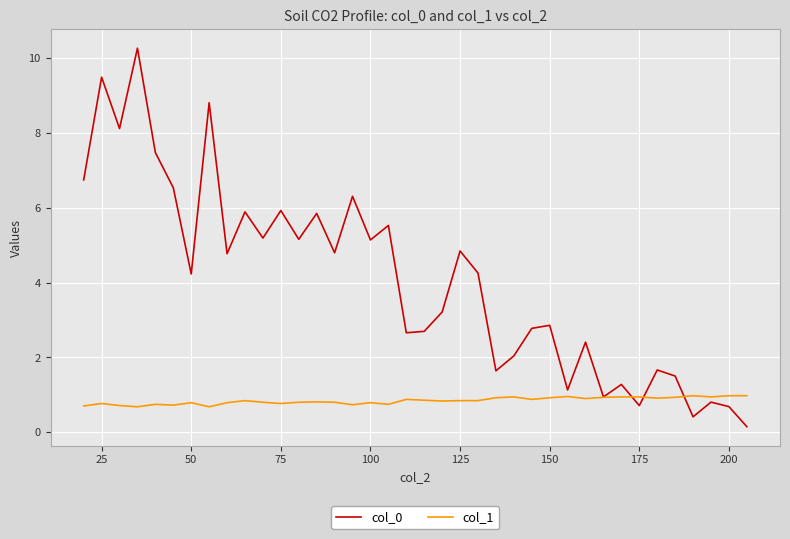

What is the average value of the col_1 series?

0.8